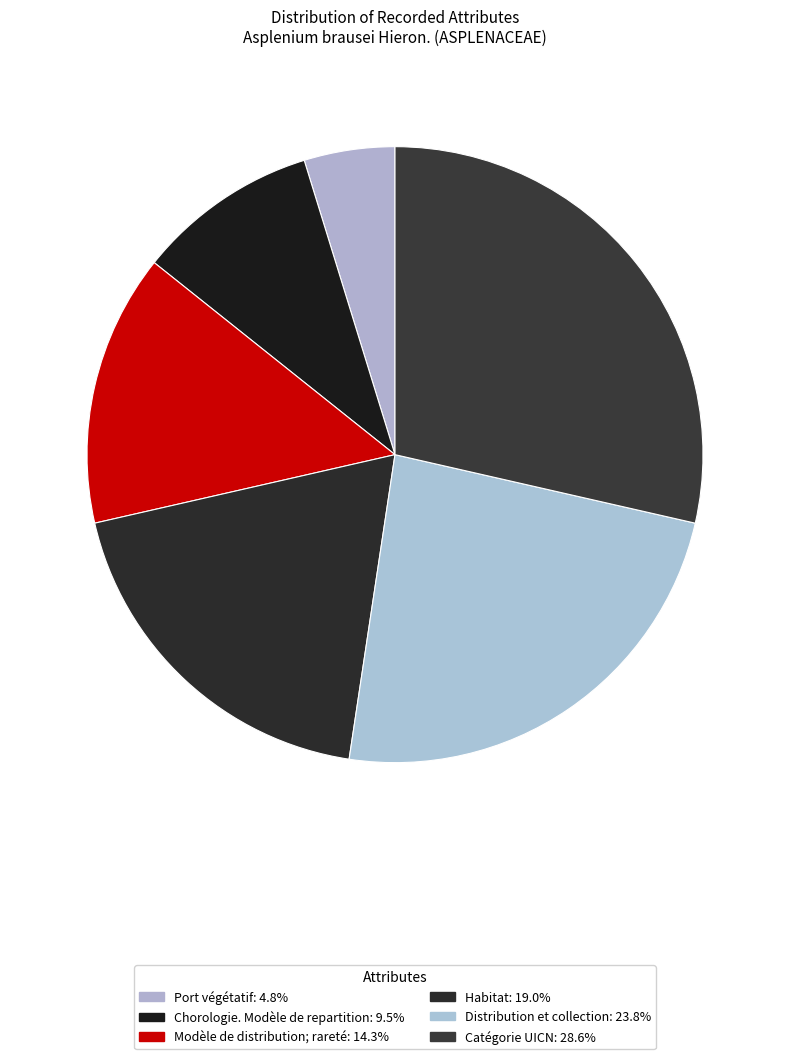

Does Catégorie UICN account for over 50% of the chart?

No